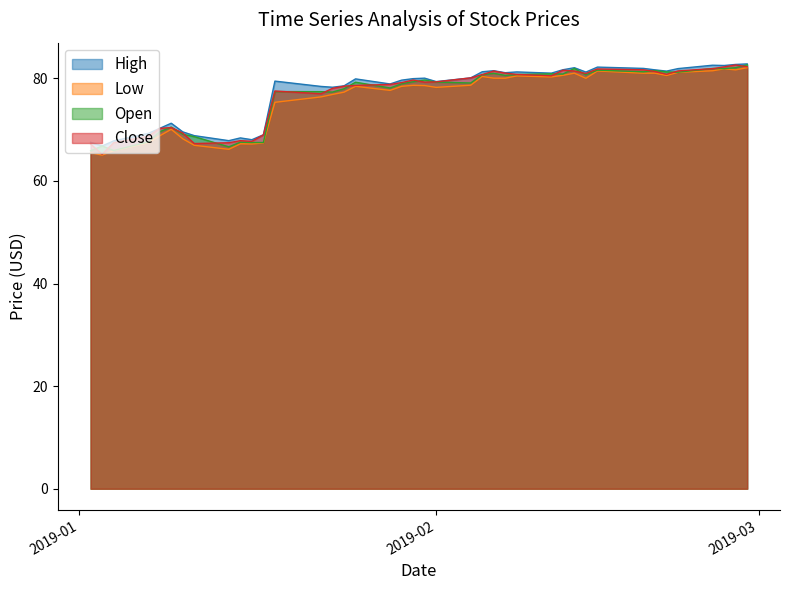

True or false: Open and High cross at least once.

False